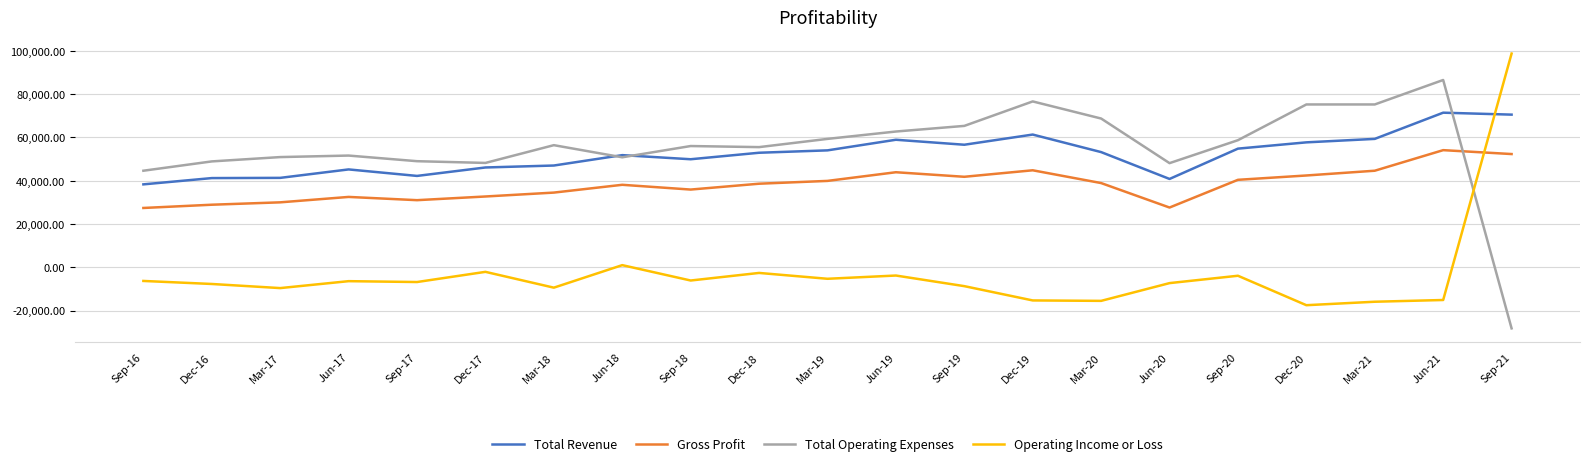

The value of Gross Profit at Sep-16 is 7344. True or false?

False